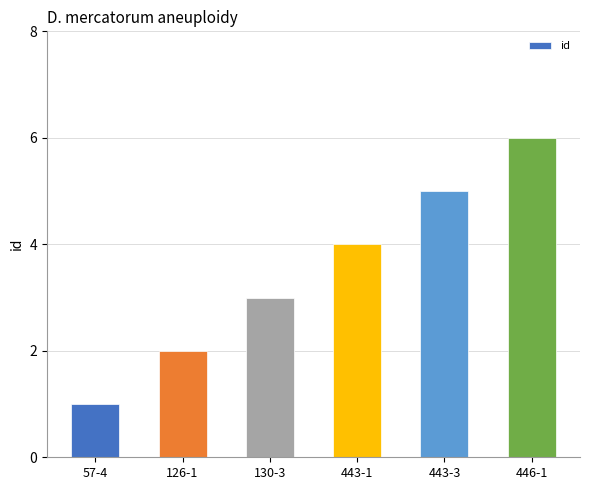

What is the smallest value displayed?

1